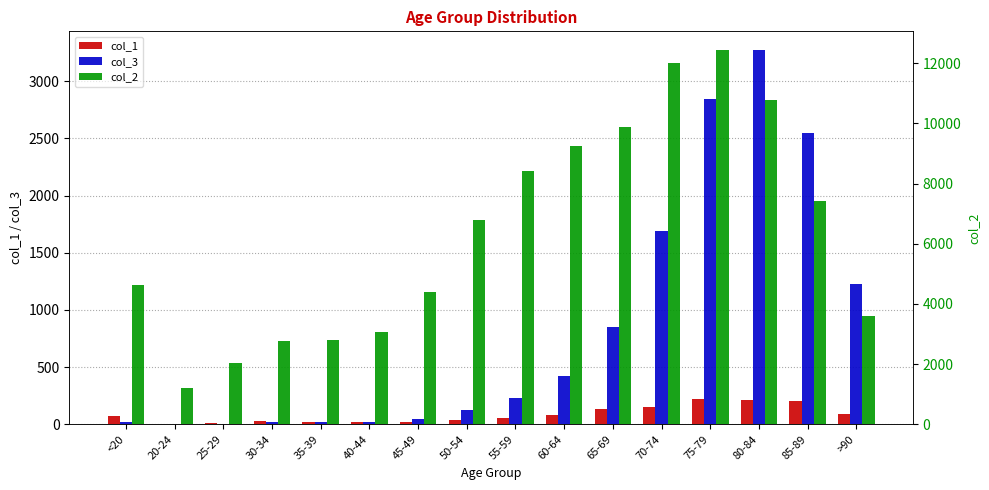

Which series has the largest total across all categories?

col_2